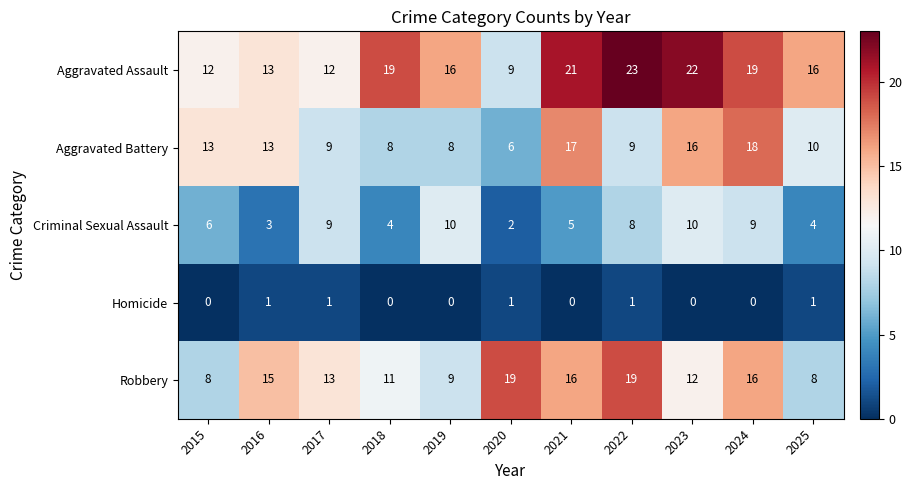

Which series has the widest spread of values?

Aggravated Assault